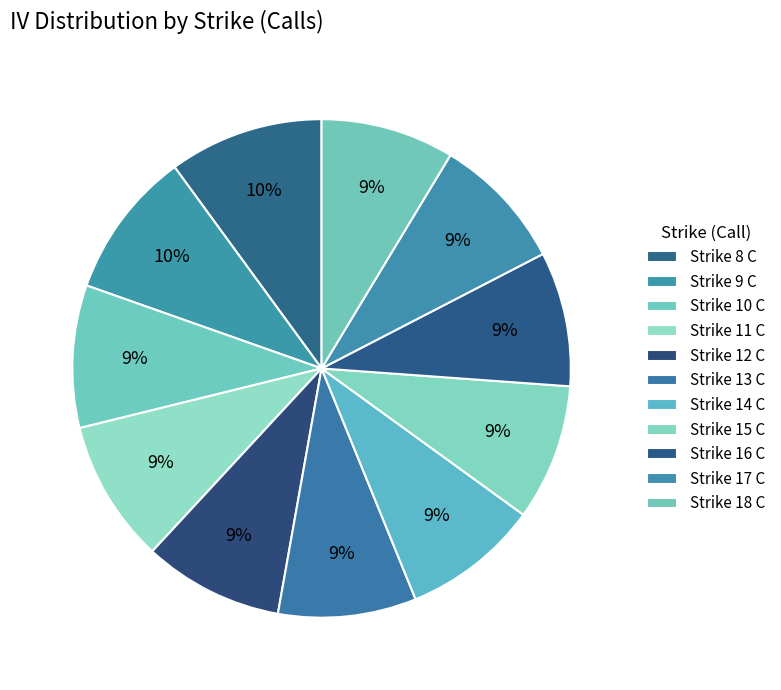

How many slices are in this pie chart?

11